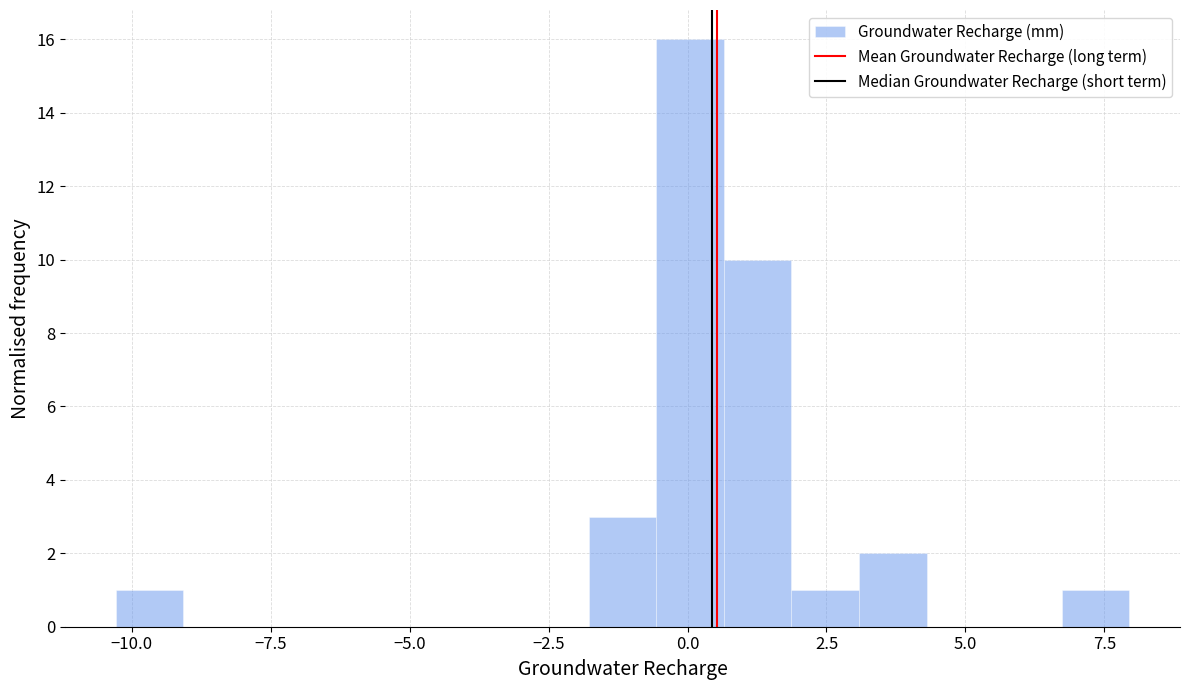

Read against the x-axis, roughly where is the centre of the tallest bar?

0.0